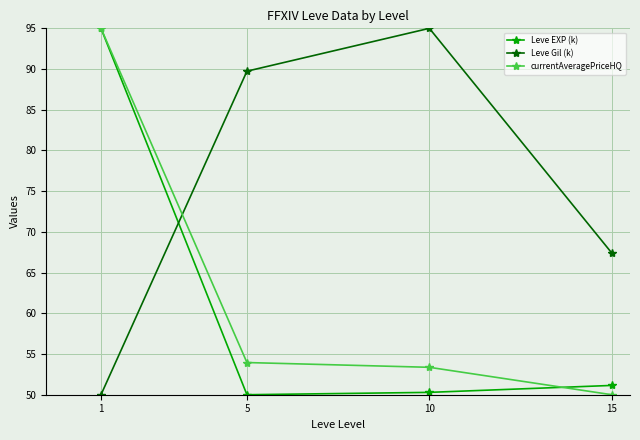

Reading left to right, what are all the values shown in this chart?

Leve EXP (k): 1=95.0	5=50.0	10=50.3	15=51.1
Leve Gil (k): 1=50.0	5=89.7	10=95.0	15=67.4
currentAveragePriceHQ: 1=95.0	5=54.0	10=53.4	15=50.0